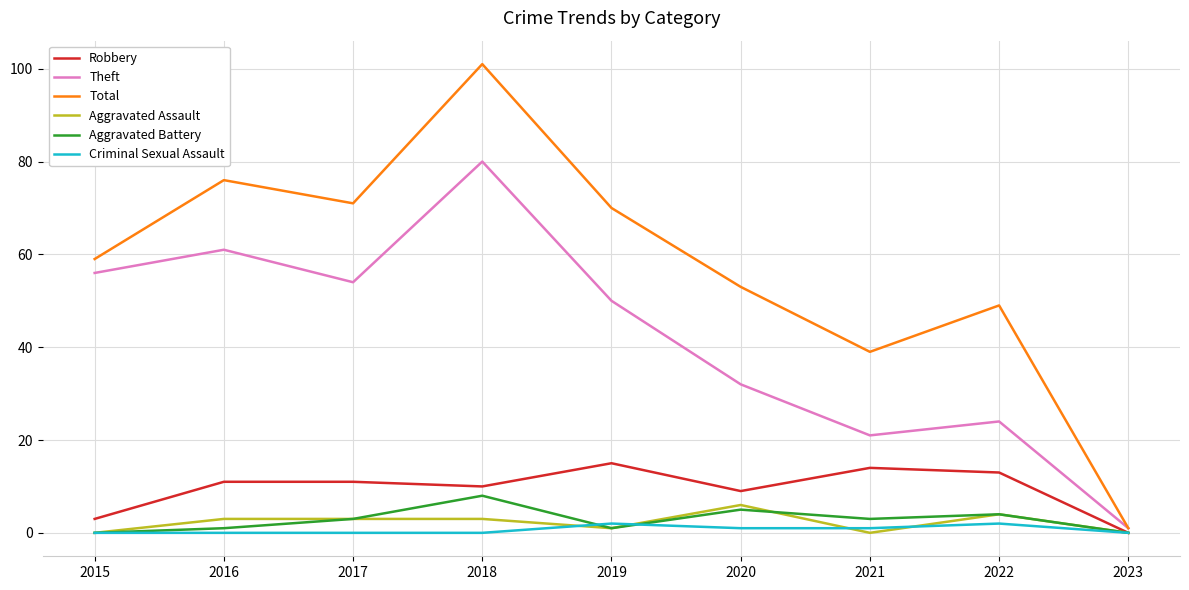

True or false: Total and Criminal Sexual Assault intersect in this chart.

False